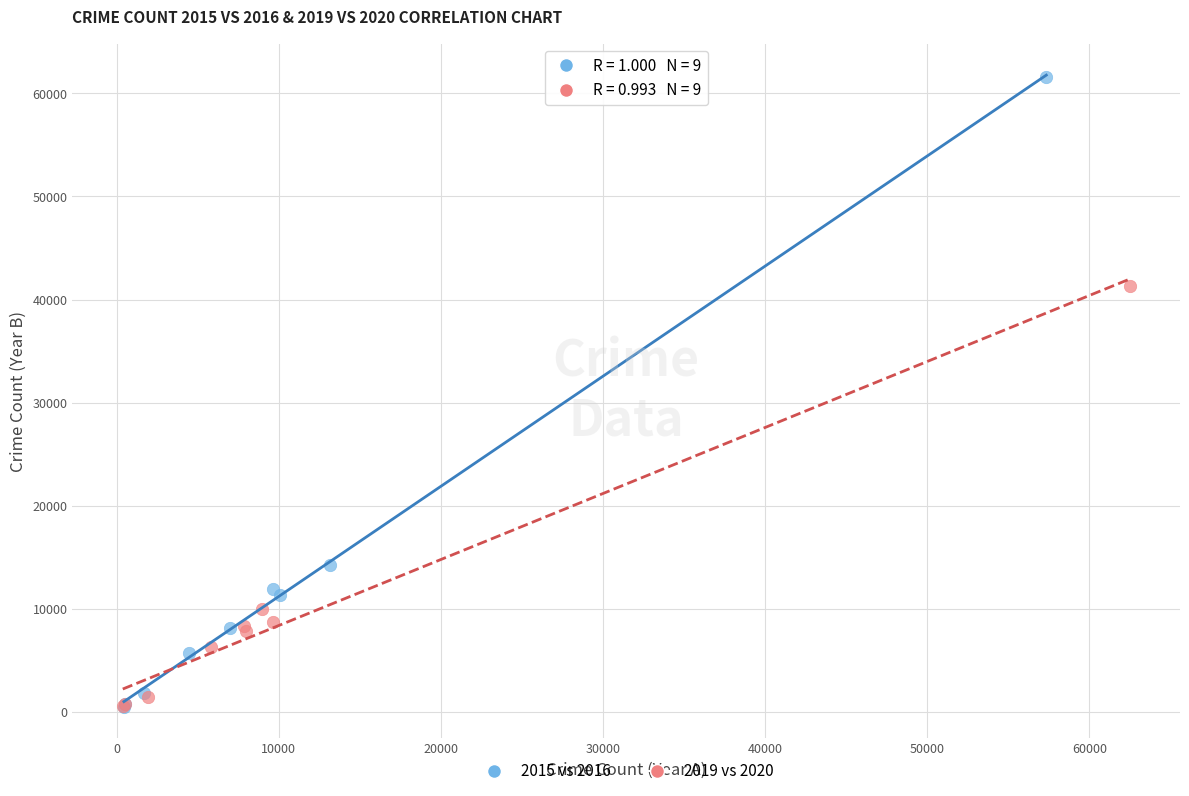

Which series has the widest spread of Y values?

2015 vs 2016